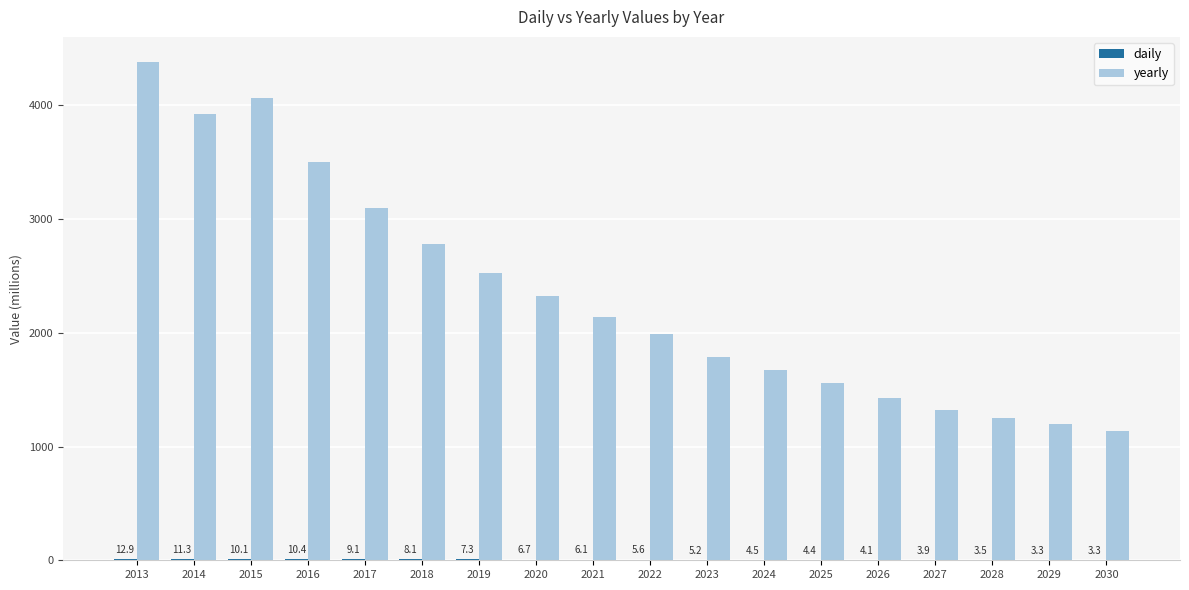

Which series has the largest total across all categories?

yearly